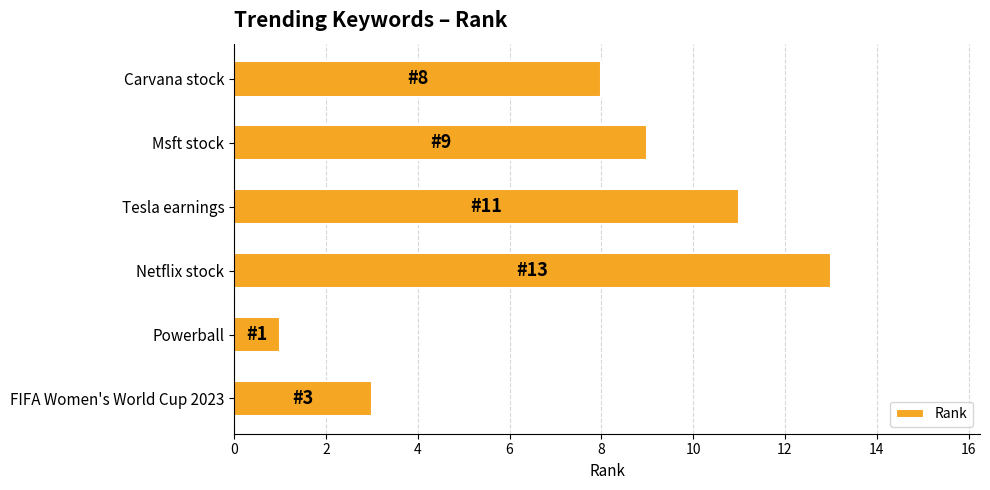

The value at Tesla earnings is 4. True or false?

False